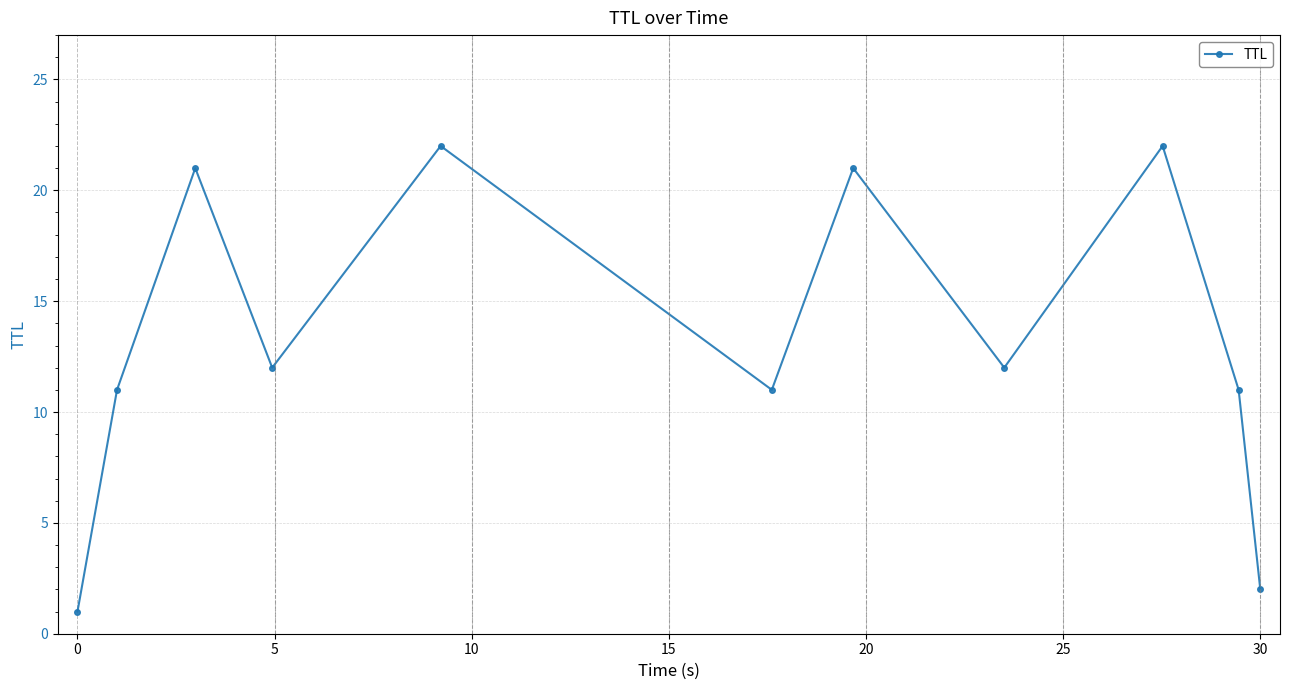

Reading left to right, extract all data points from this chart.

1	11	21	12	22	11	21	12	22	11	2